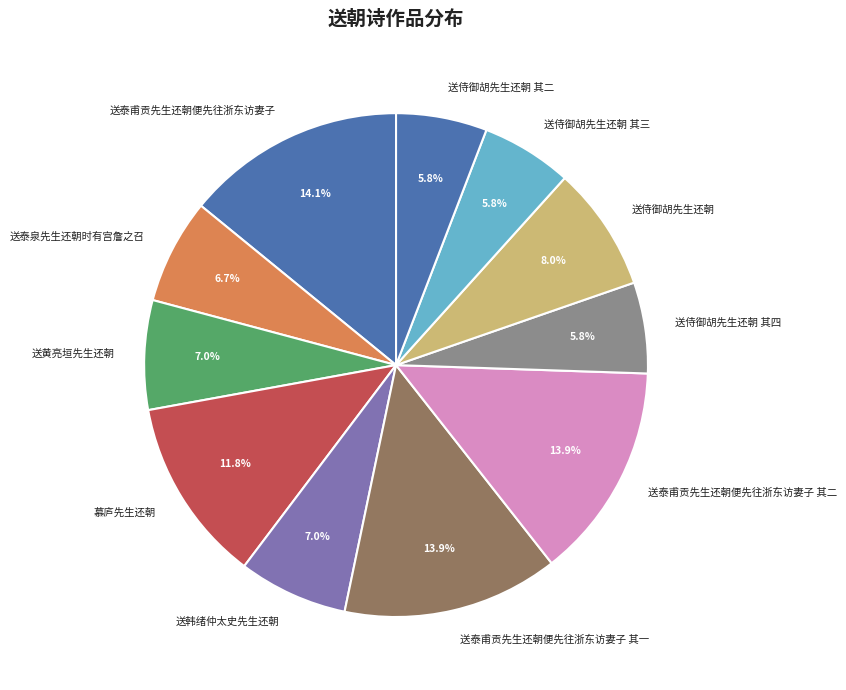

To the nearest percent, what portion does 送泰甫贡先生还朝便先往浙东访妻子 represent?

14%